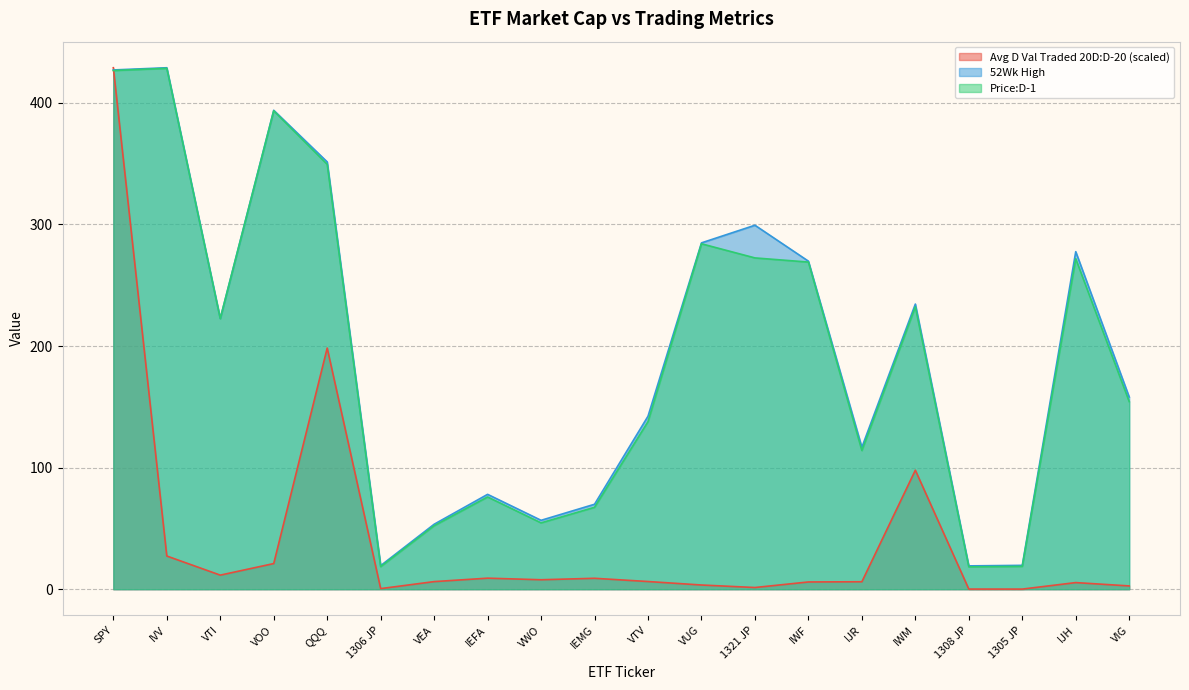

What is the difference between the second highest and second lowest values in the Avg D Val Traded 20D:D-20 series?

198.2